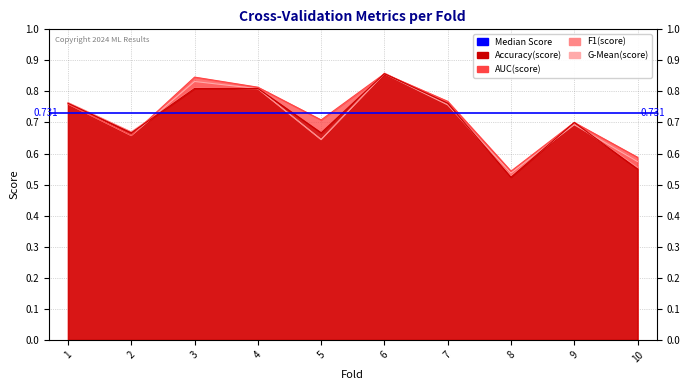

Rank the series at 6 from highest to lowest value.

f1_score, auc, accuracy, g_mean